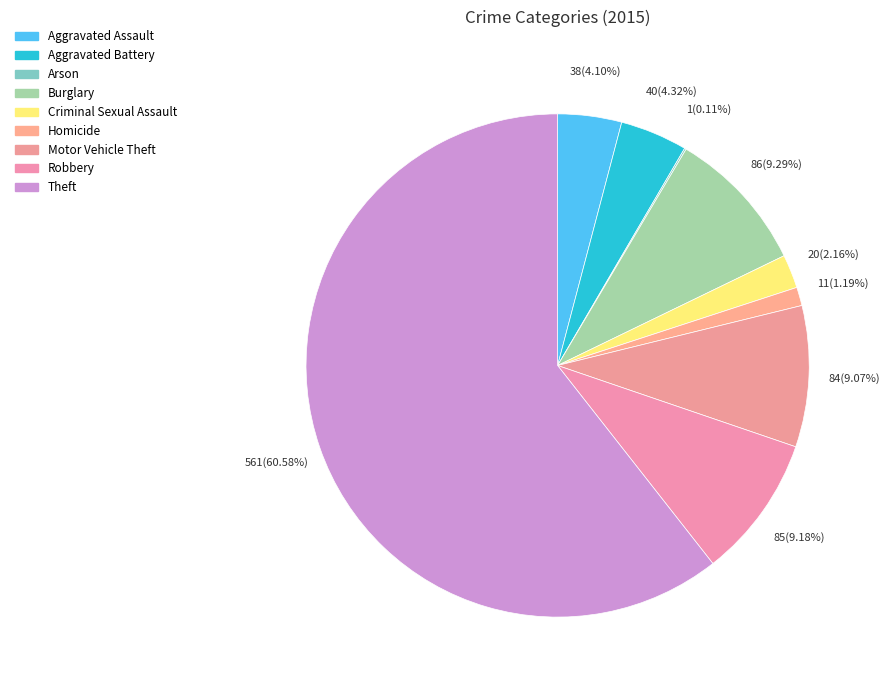

What percentage is the Motor Vehicle Theft slice, to the nearest percent?

9%